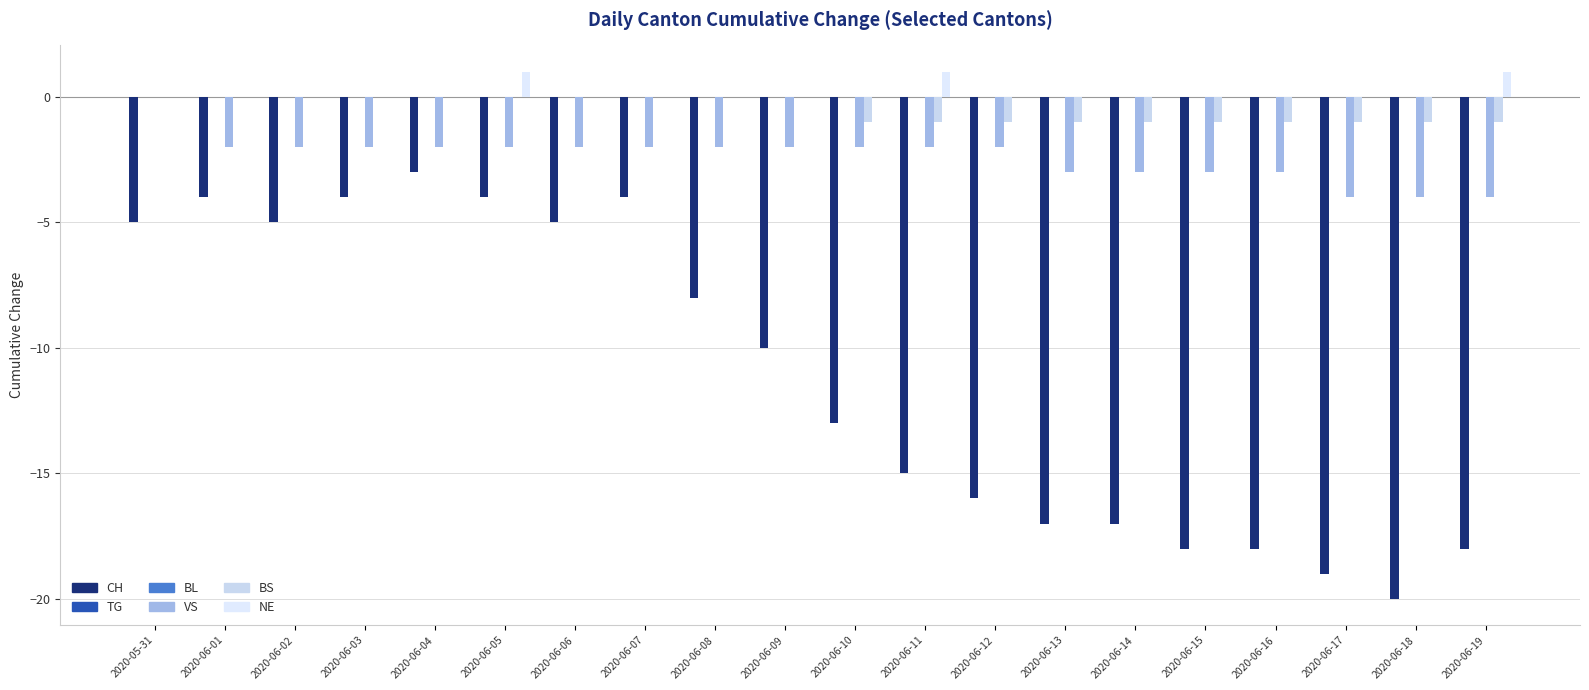

At which category is the sum across all series the highest?

2020-05-31